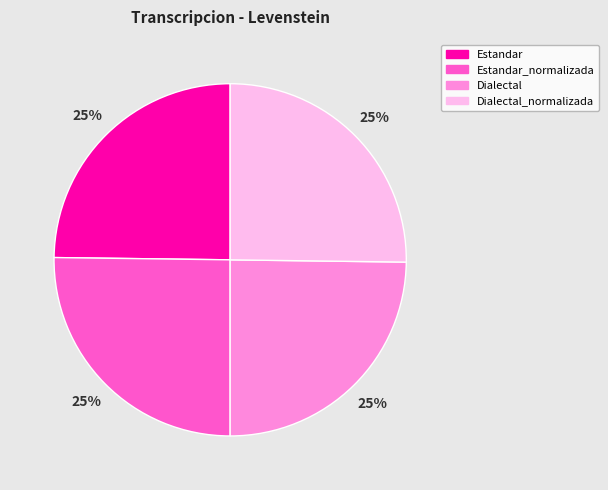

Approximately how many times larger is the value at Estandar compared to Dialectal?

1.0